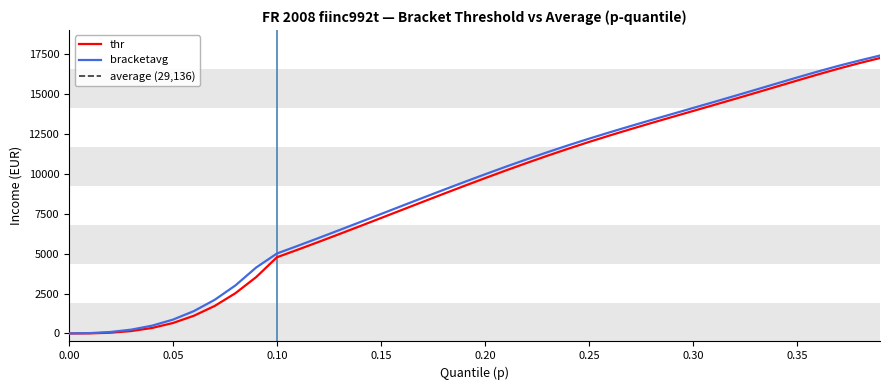

At how many categories does at least one series exceed 11160?

17